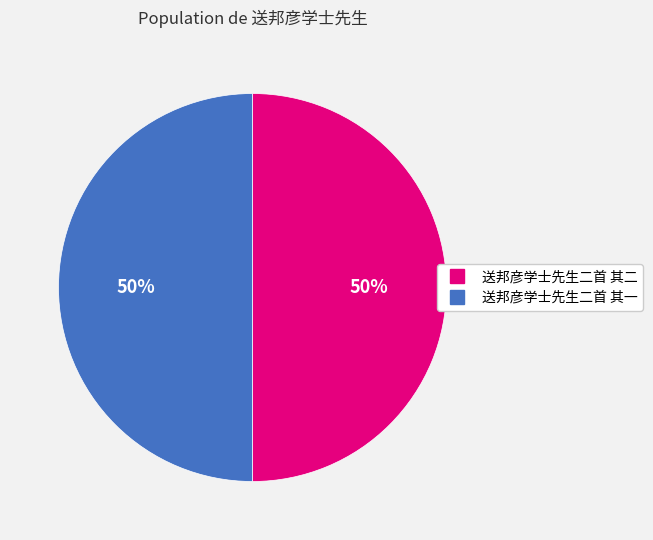

To the nearest percent, what portion does 送邦彦学士先生二首 其一 represent?

50%